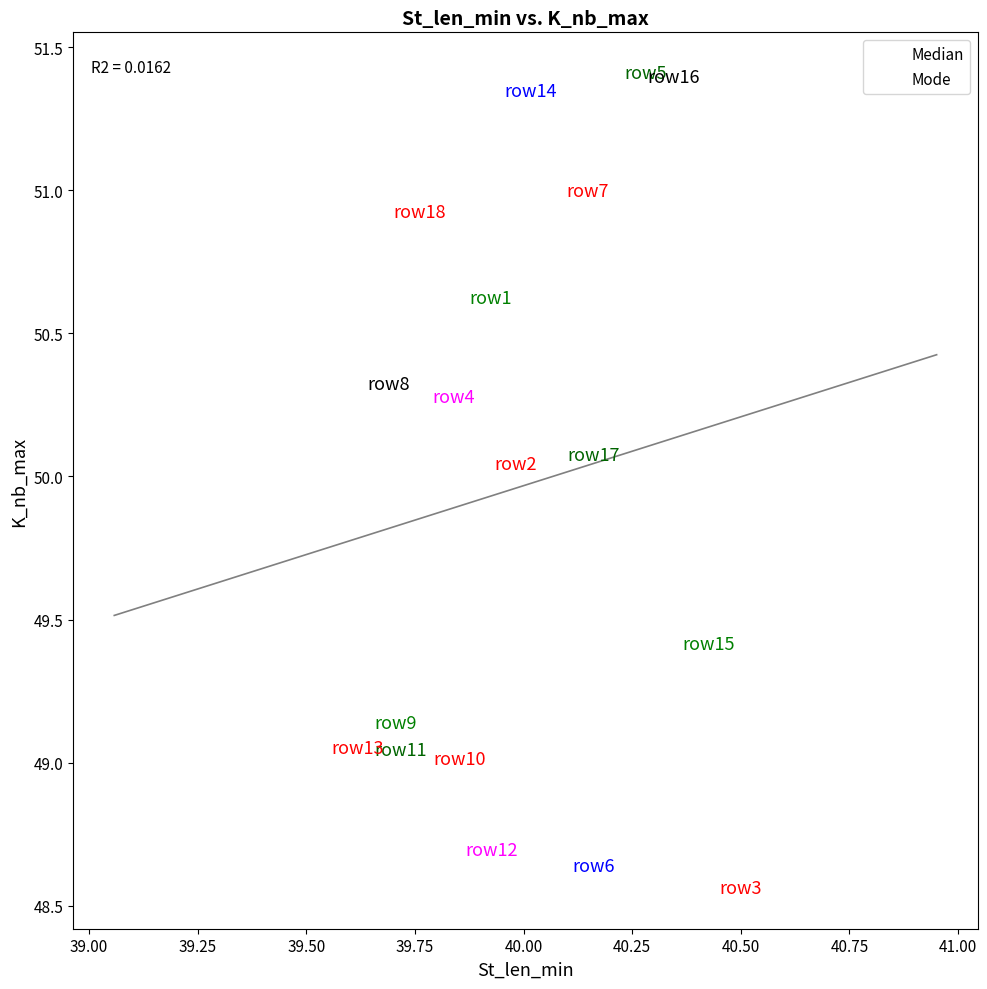

Which series has the largest Y range (max minus min)?

Median